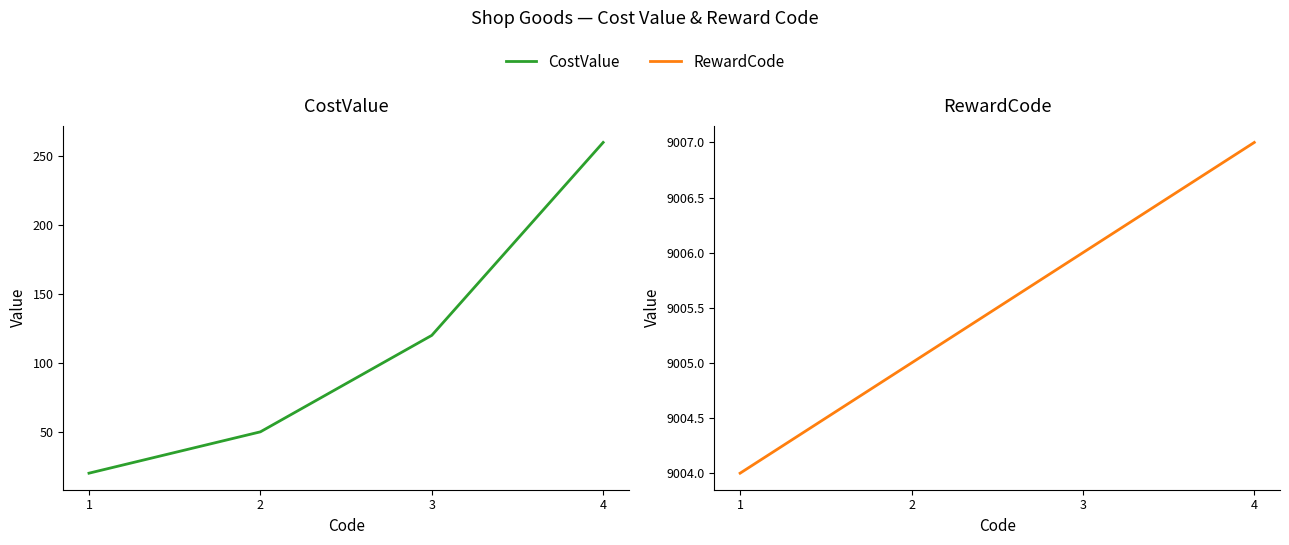

True or false: CostValue and RewardCode intersect in this chart.

False